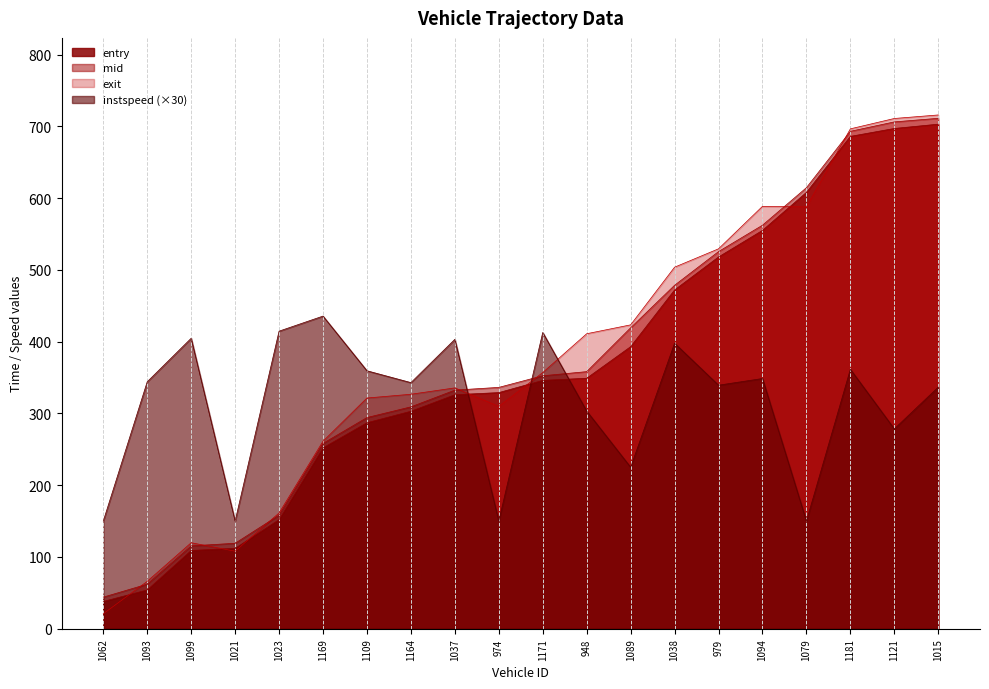

What is the value of the instspeed point at the 14th from the left?

397.8